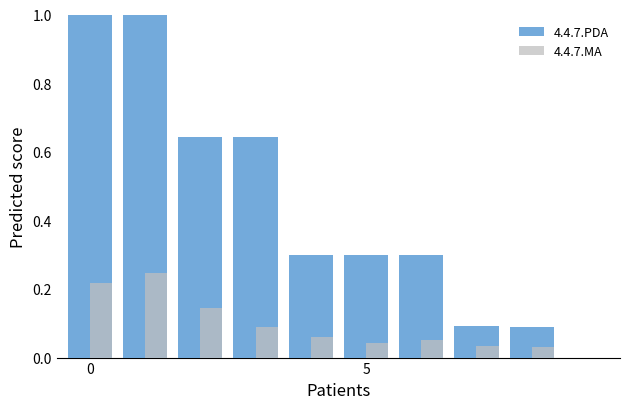

Which series has the largest total across all categories?

4.4.7.PDA